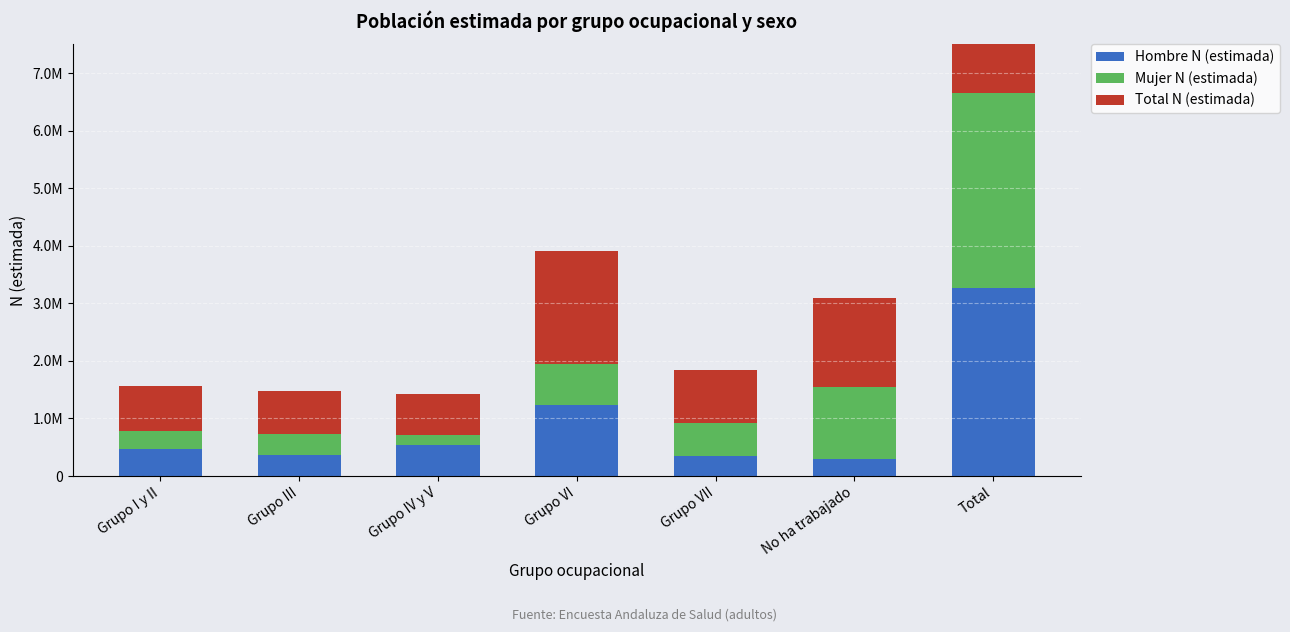

Reading right to left, what are all the values shown in this chart?

Hombre N (estimada): Total=3270190	No ha trabajado=298201	Grupo VII=350555	Grupo VI=1238334	Grupo IV y V=542389	Grupo III=366934	Grupo I y II=473776
Mujer N (estimada): Total=3378124	No ha trabajado=1248760	Grupo VII=568752	Grupo VI=714285	Grupo IV y V=167782	Grupo III=371865	Grupo I y II=306680
Total N (estimada): Total=6648314	No ha trabajado=1546960	Grupo VII=919307	Grupo VI=1952620	Grupo IV y V=710171	Grupo III=738799	Grupo I y II=780457